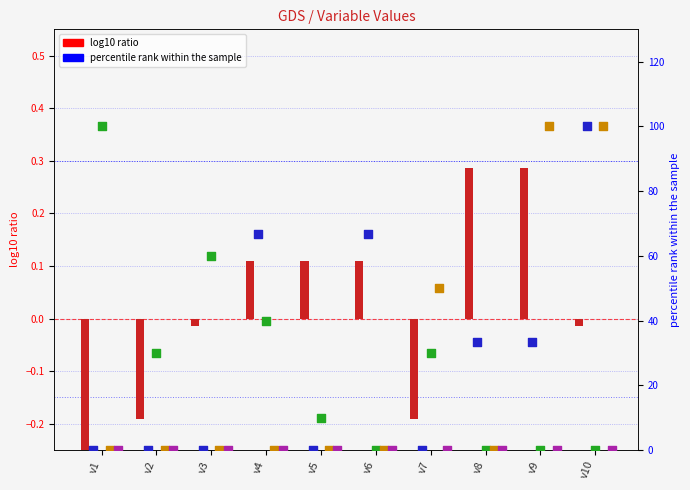

At which category is the sum across all series the highest?

v10